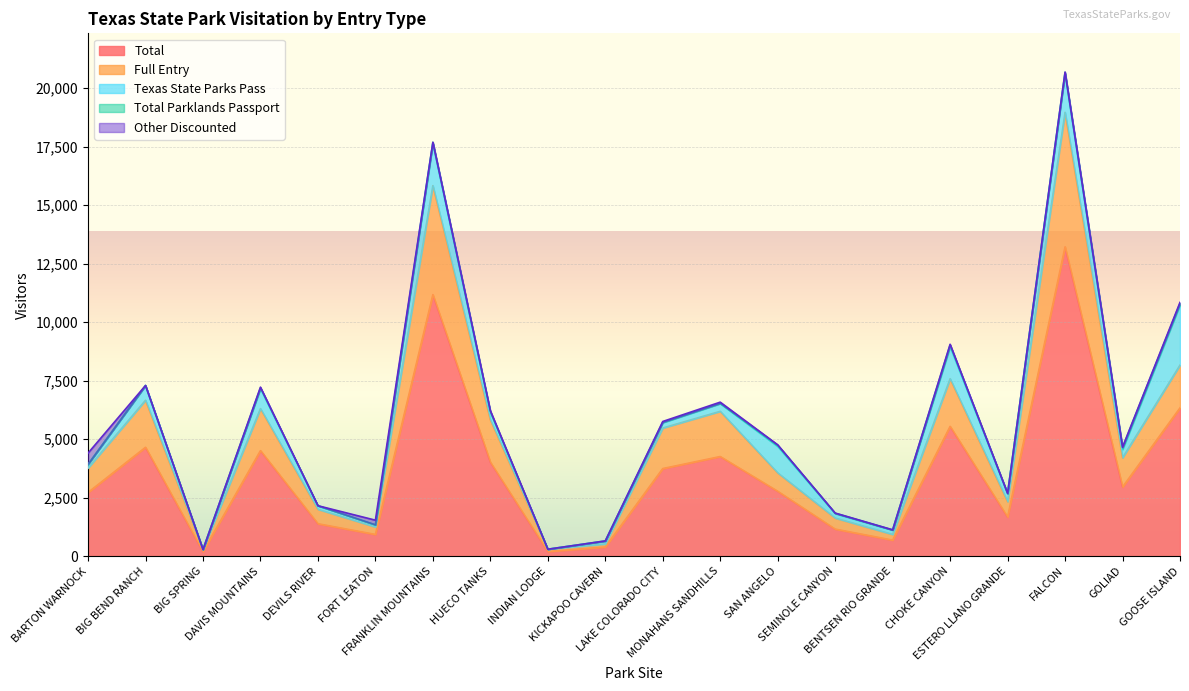

In Texas State Parks Pass, how many points are higher than both neighbors (excluding endpoints)?

6